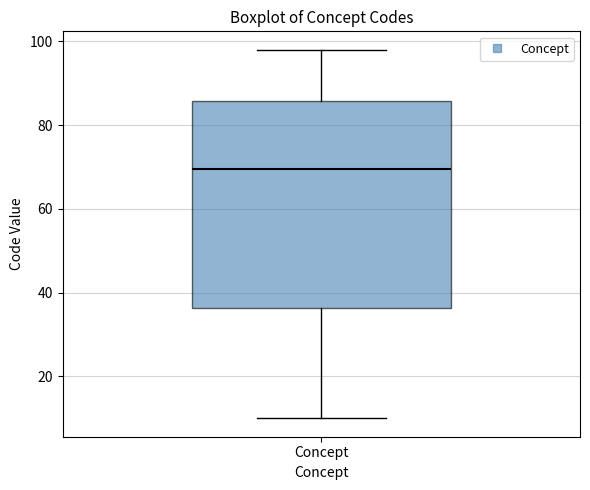

Read this box plot against the y-axis: the position of the median line, the range covered by the box, and the ends of both whiskers. The values are not printed on the chart, so give them approximately, as read against the axis.

median 70, box 36 to 86, whiskers 10 to 98